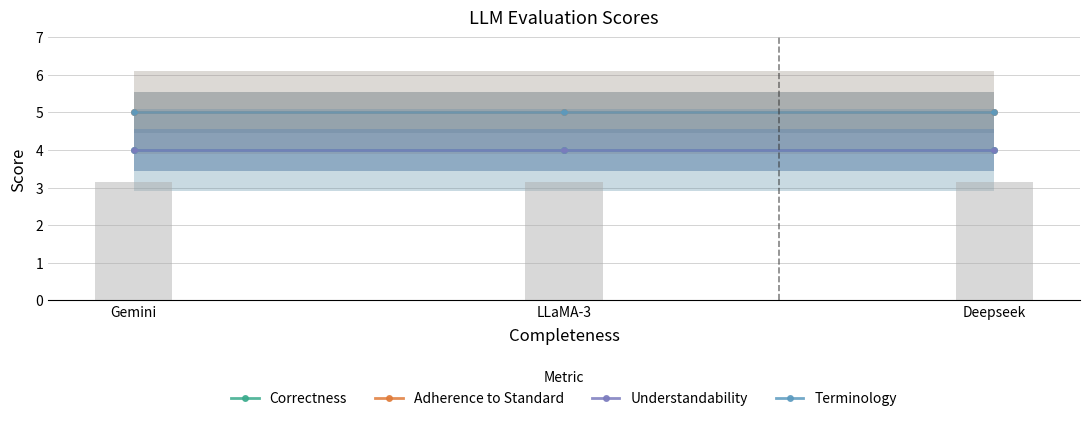

Read the Adherence to Standard value at Gemini.

5